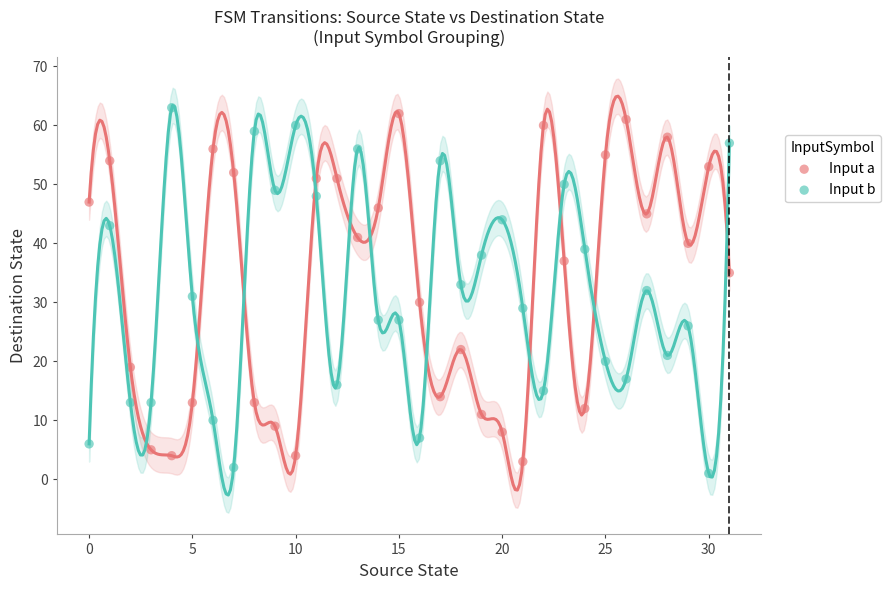

Across all data points, what is the range of Y values (max minus min)?

62